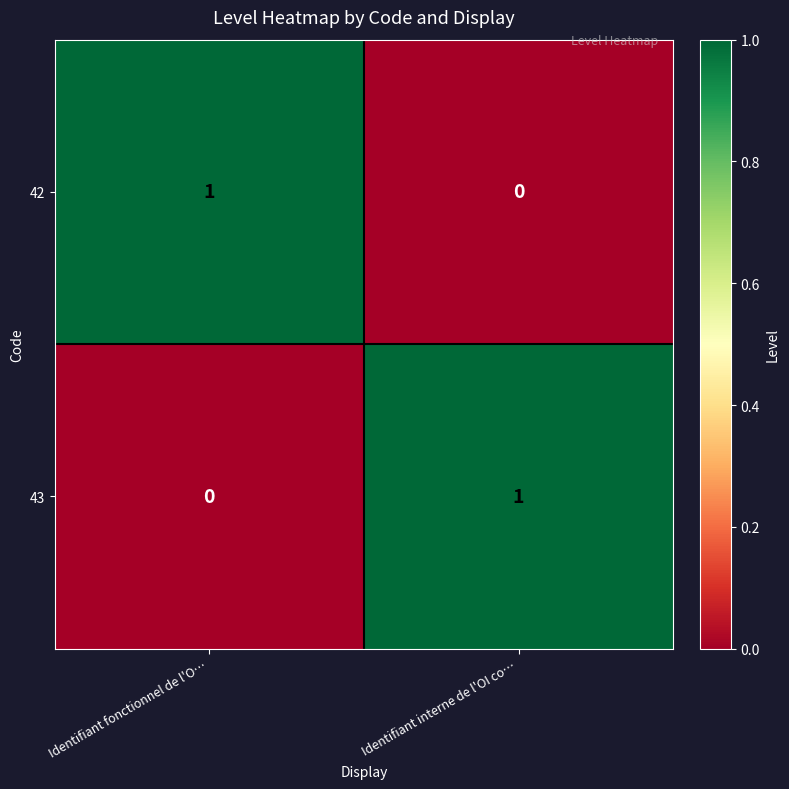

At Identifiant interne de l'OI co…, list the series in order from largest to smallest.

43, 42